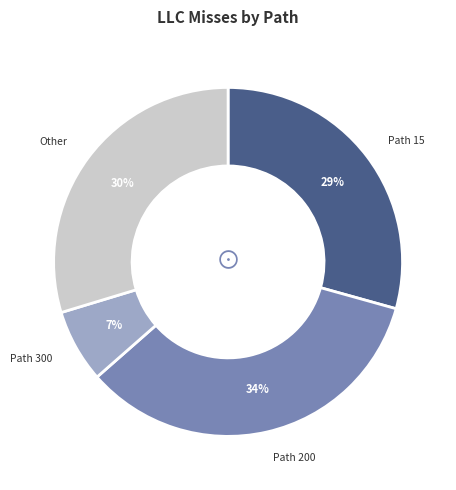

Do Path 300 and Path 15 together represent more than half of the pie?

No